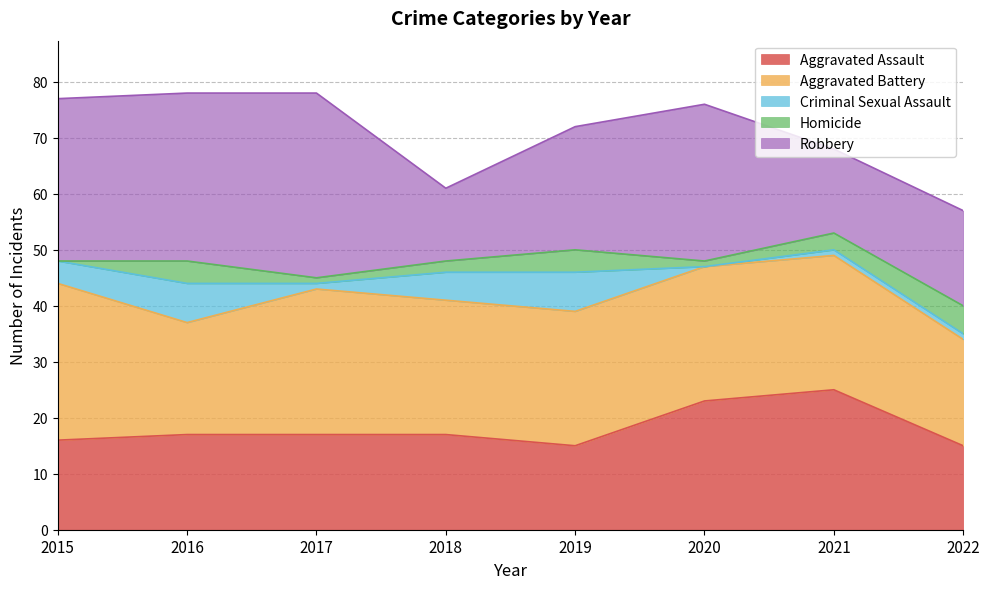

True or false: Aggravated Battery has more than 1 interior local peaks.

False